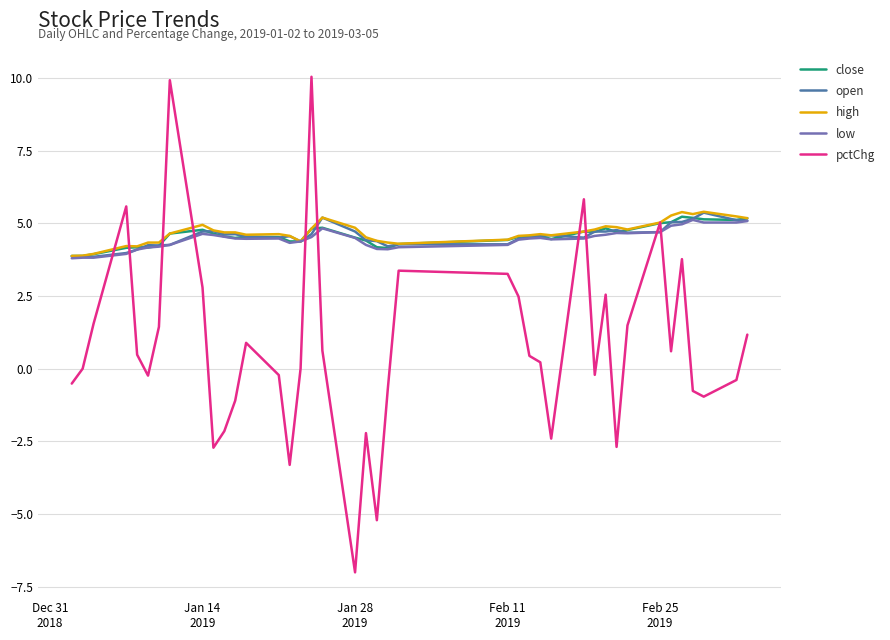

What is the lowest value of the high series?

3.9